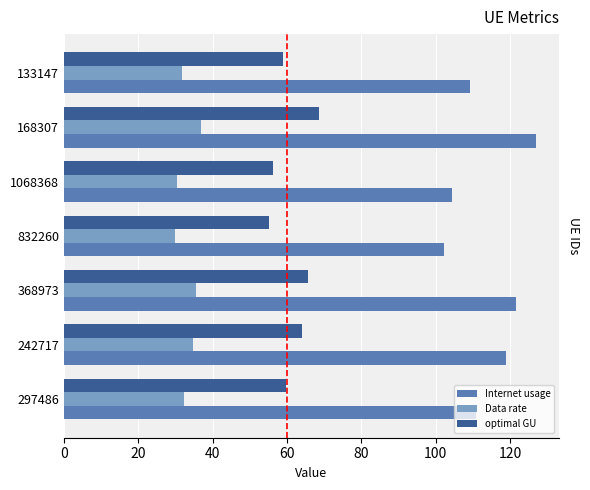

Which series has the largest range (max minus min)?

Internet usage